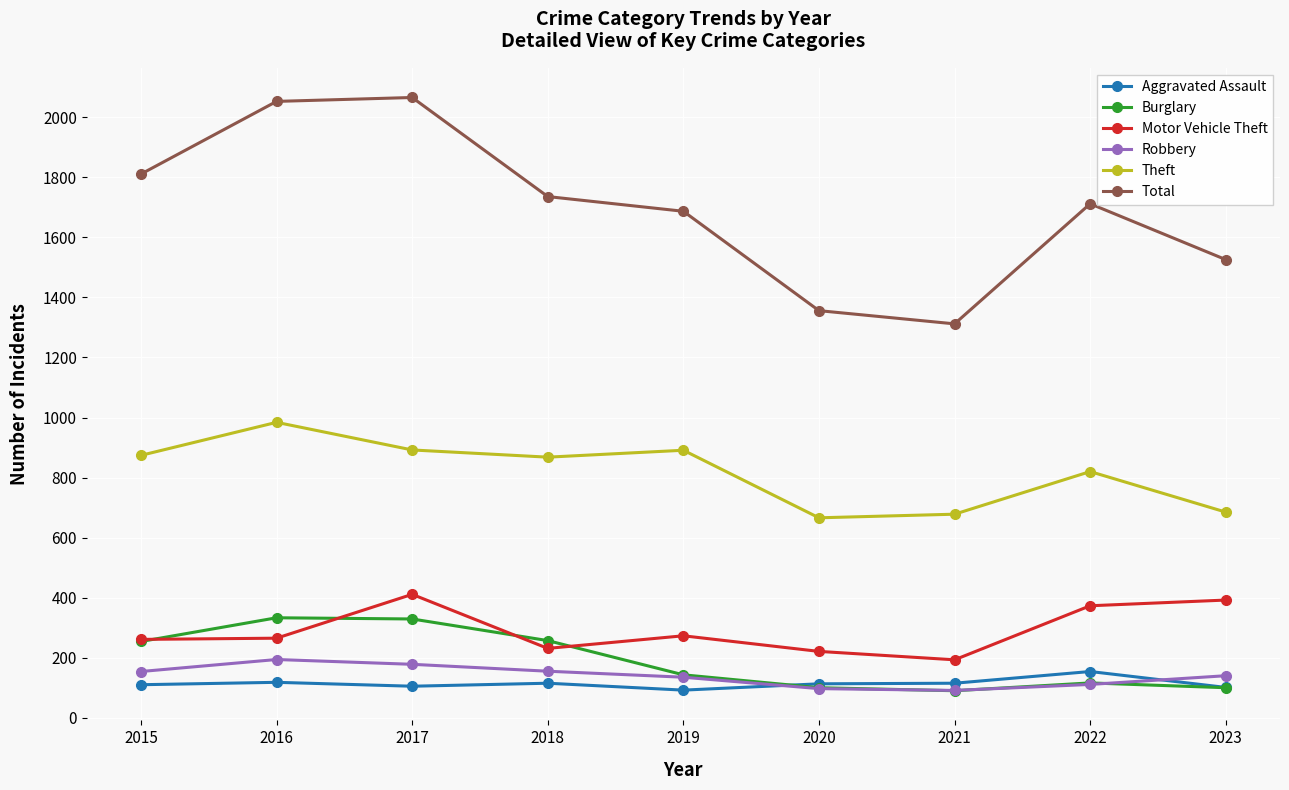

At how many categories does at least one series exceed 1076?

9